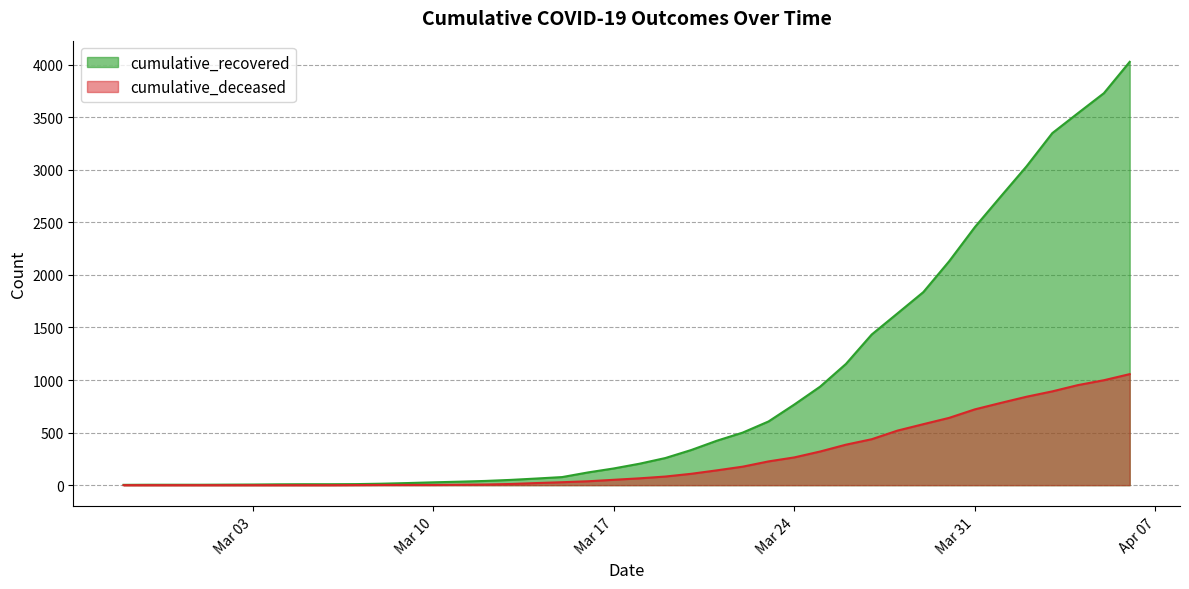

List the series in order of their overall mean, lowest first.

cumulative_deceased, cumulative_recovered